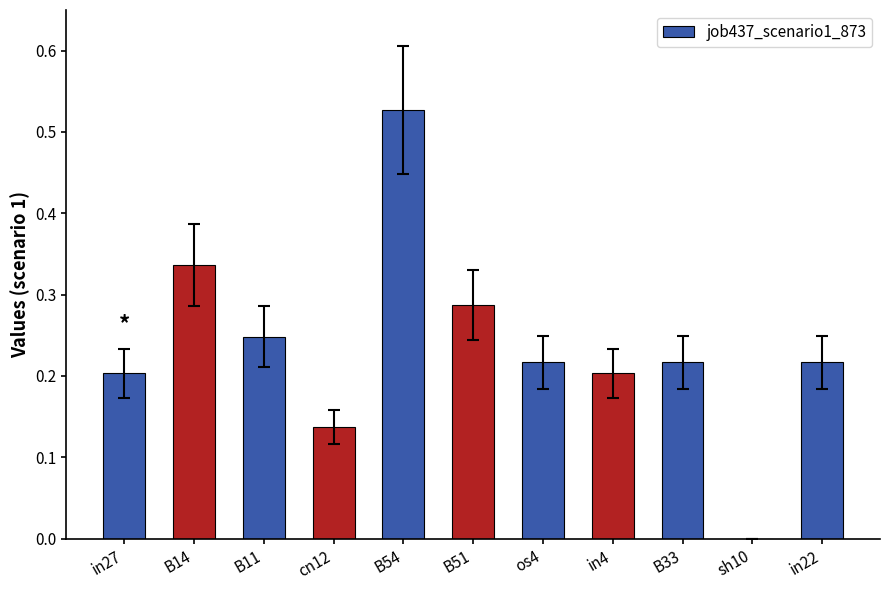

At which category does the chart reach its peak across all series?

B54